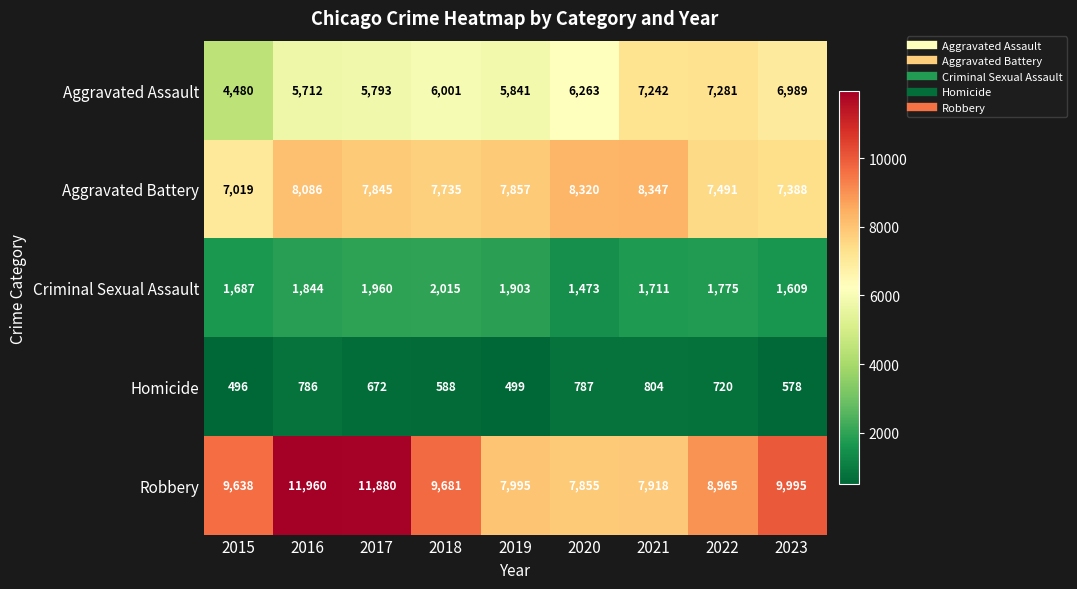

At which label does Aggravated Battery first exceed 7845?

2016